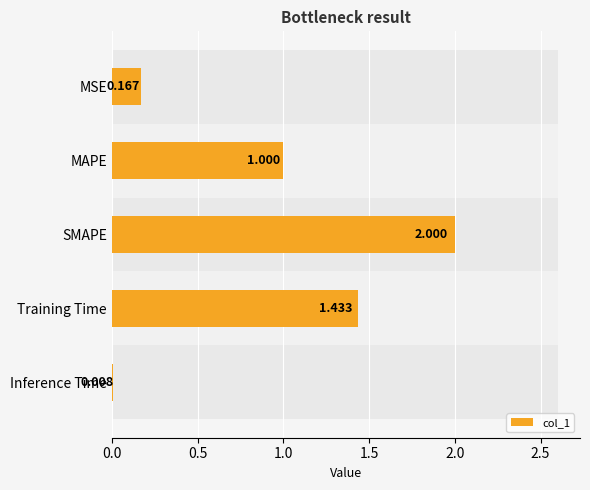

What is the difference between the maximum and minimum values?

2.0